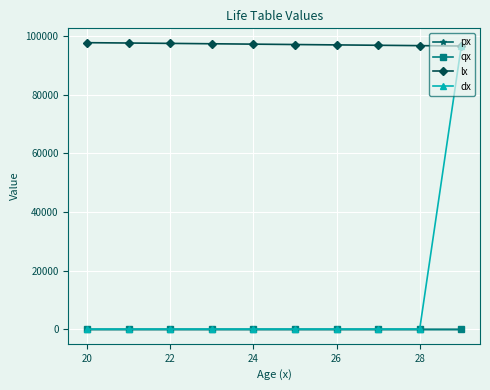

What is the greatest value displayed?

97741.0